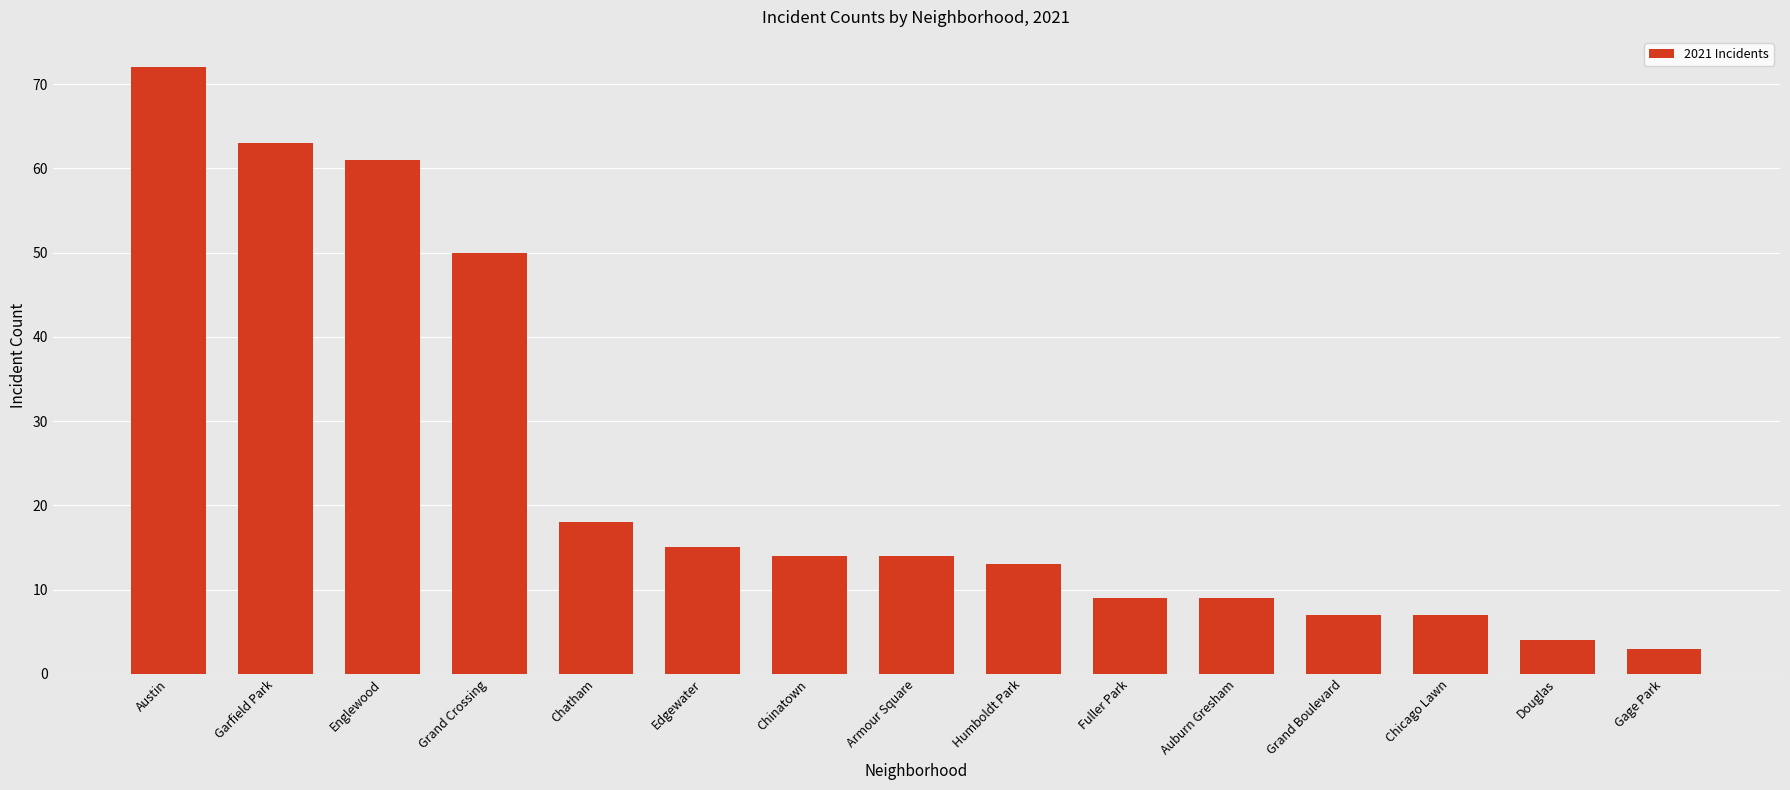

What position from the left is Garfield Park?

2